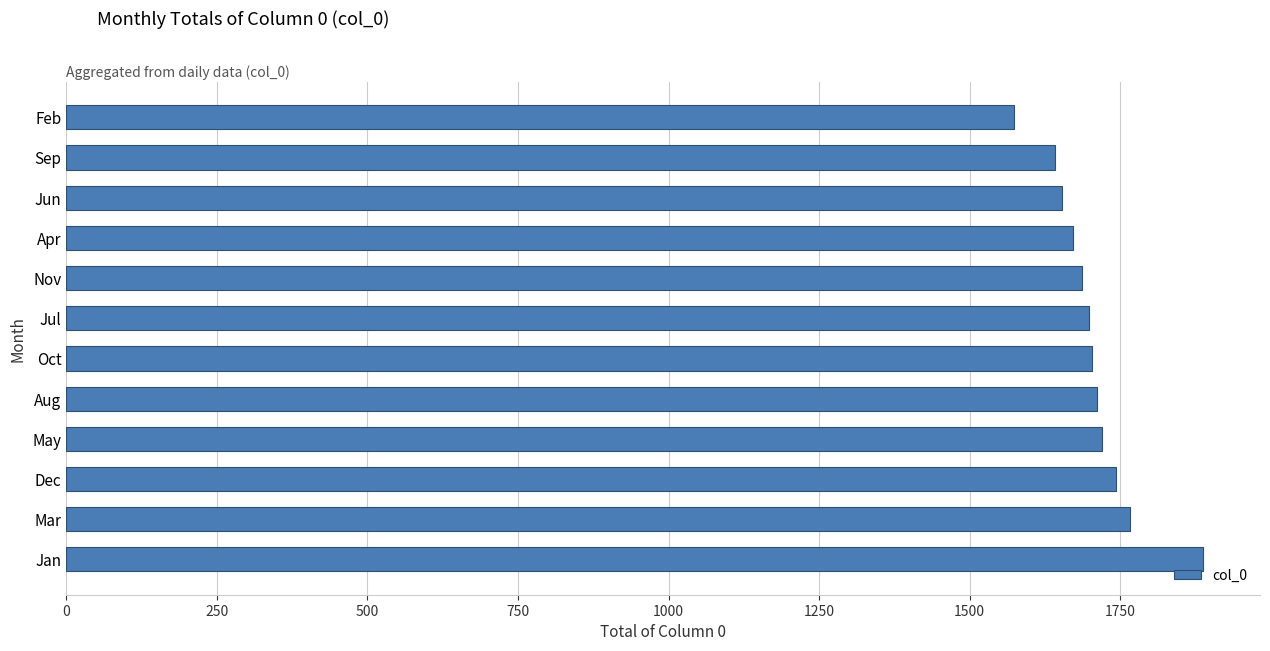

Does the chart contain stacked bars?

No